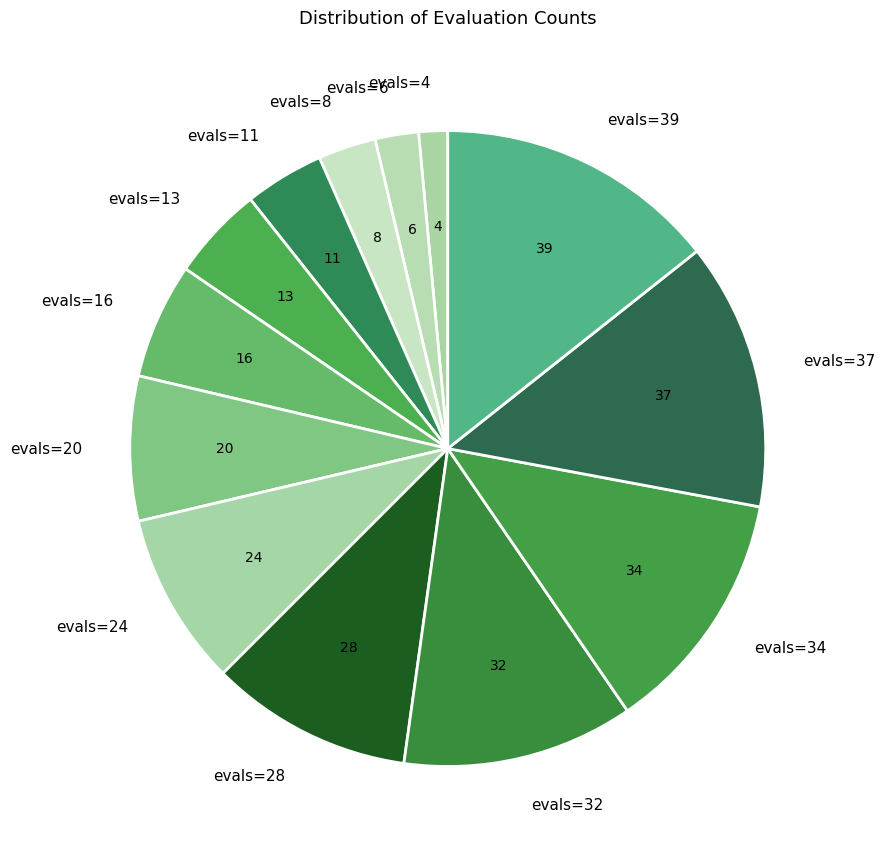

Is the sum of evals=28 and evals=24 greater than half?

No